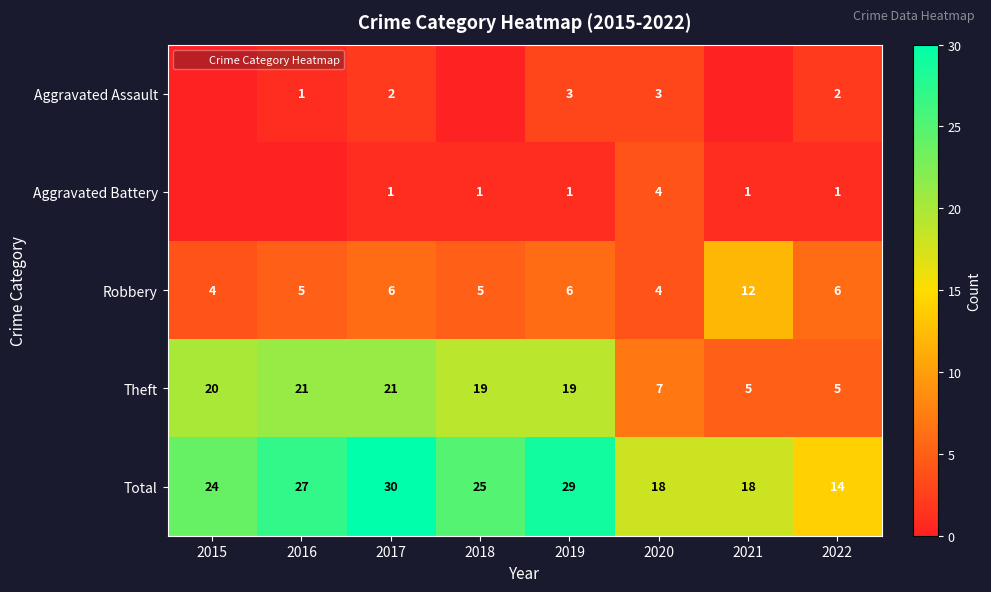

What is the average value of the Aggravated Battery series?

1